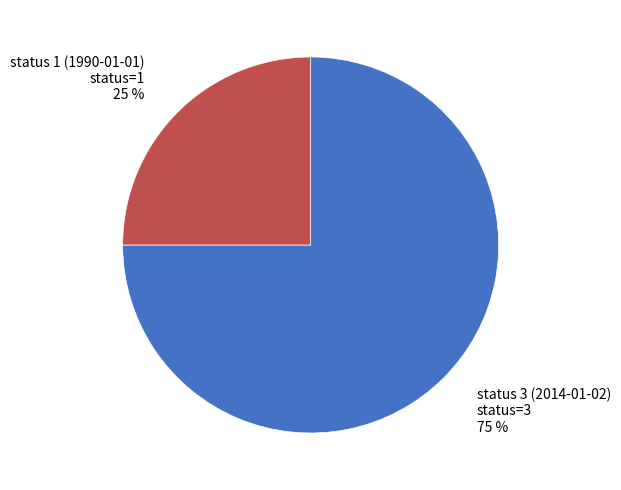

What is the ratio of the value at status 3 (2014-01-02) to the value at status 1 (1990-01-01)?

3.0